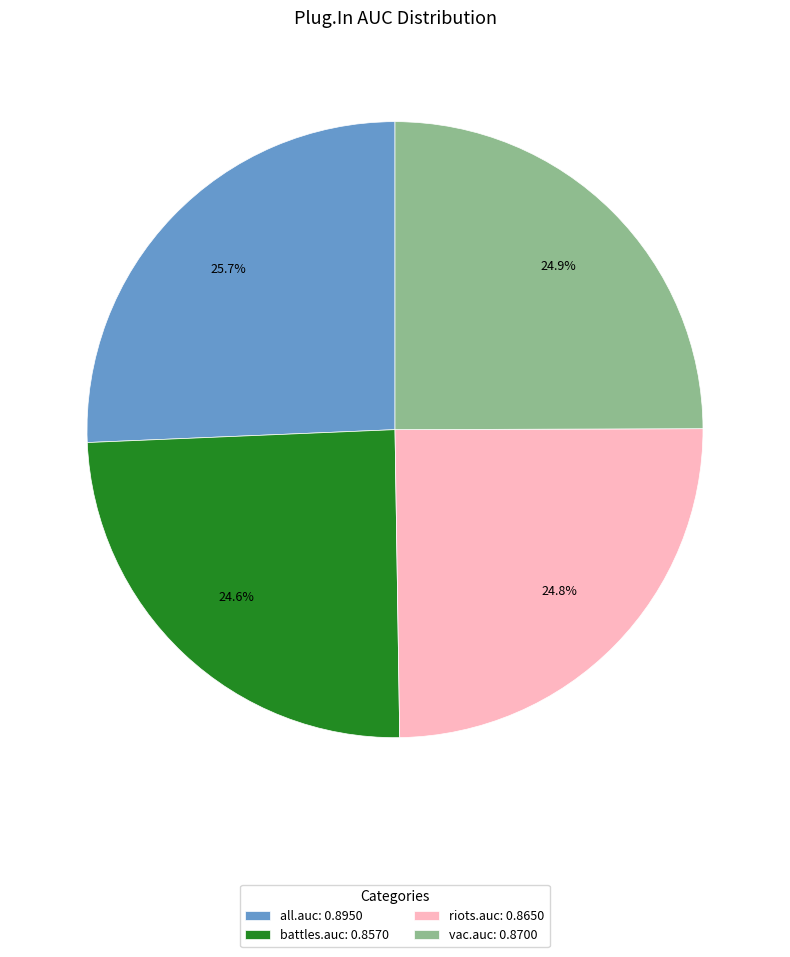

To the nearest percent, what is the difference between the largest and smallest slice percentages?

1%